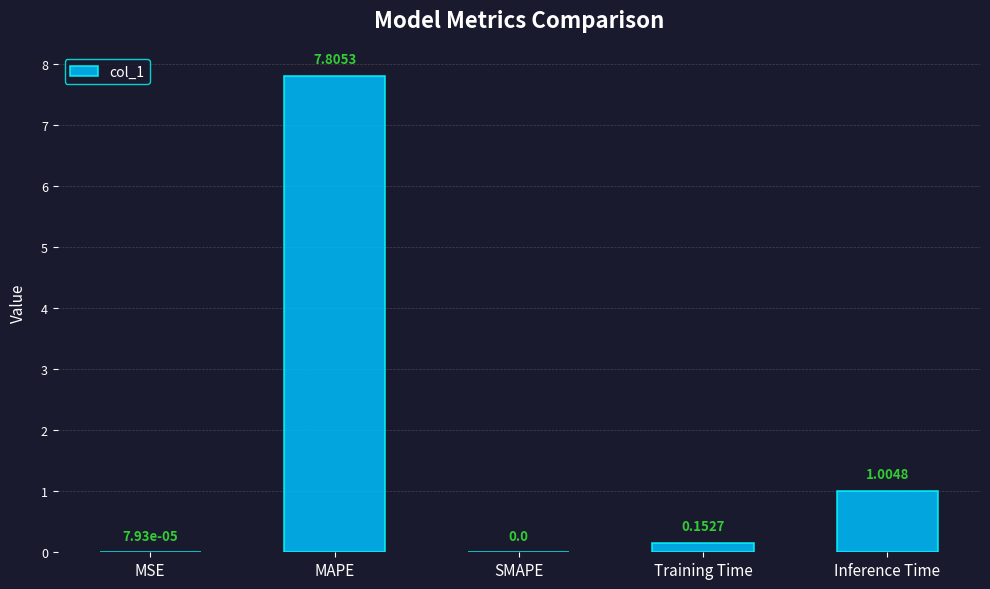

What is the average value?

1.8